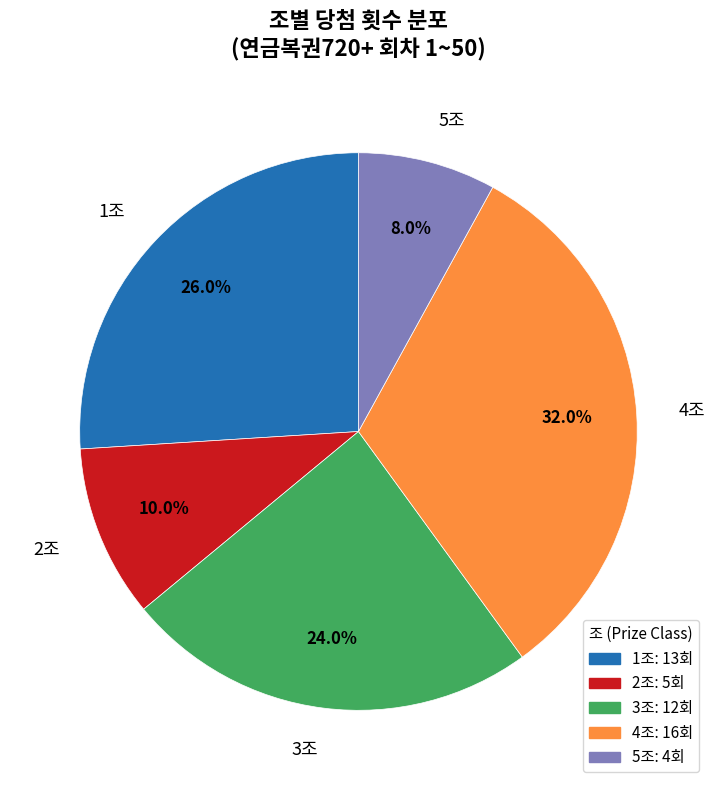

To the nearest percent, what is the combined percentage of 1조 and 4조?

58%